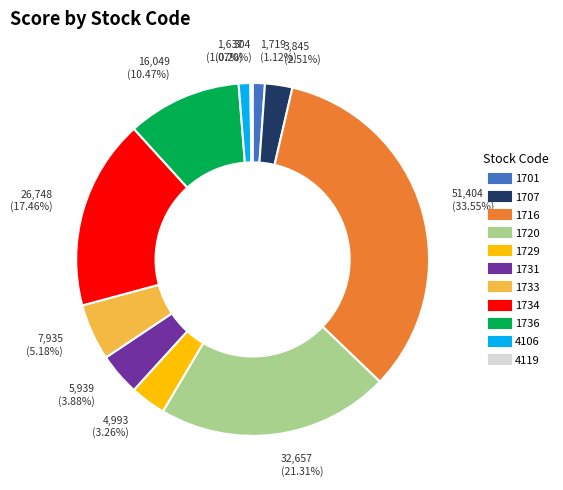

To the nearest percent, what percentage of the pie is 4106?

1%